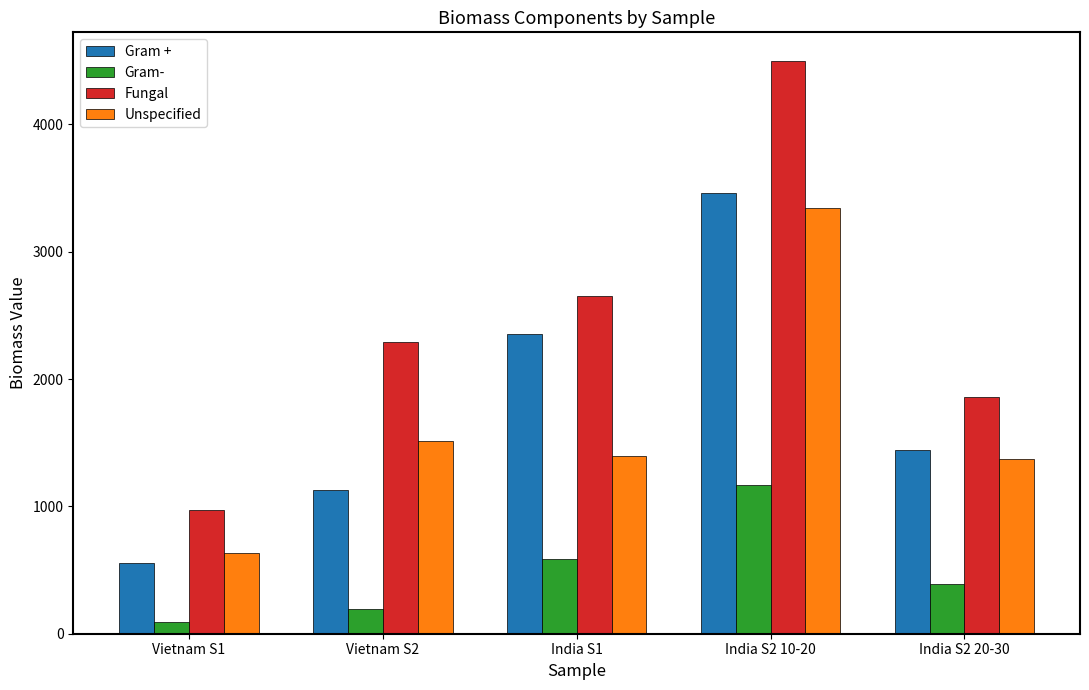

What is the sum of the Fungal values at India S1 and Vietnam S1?

3627.6